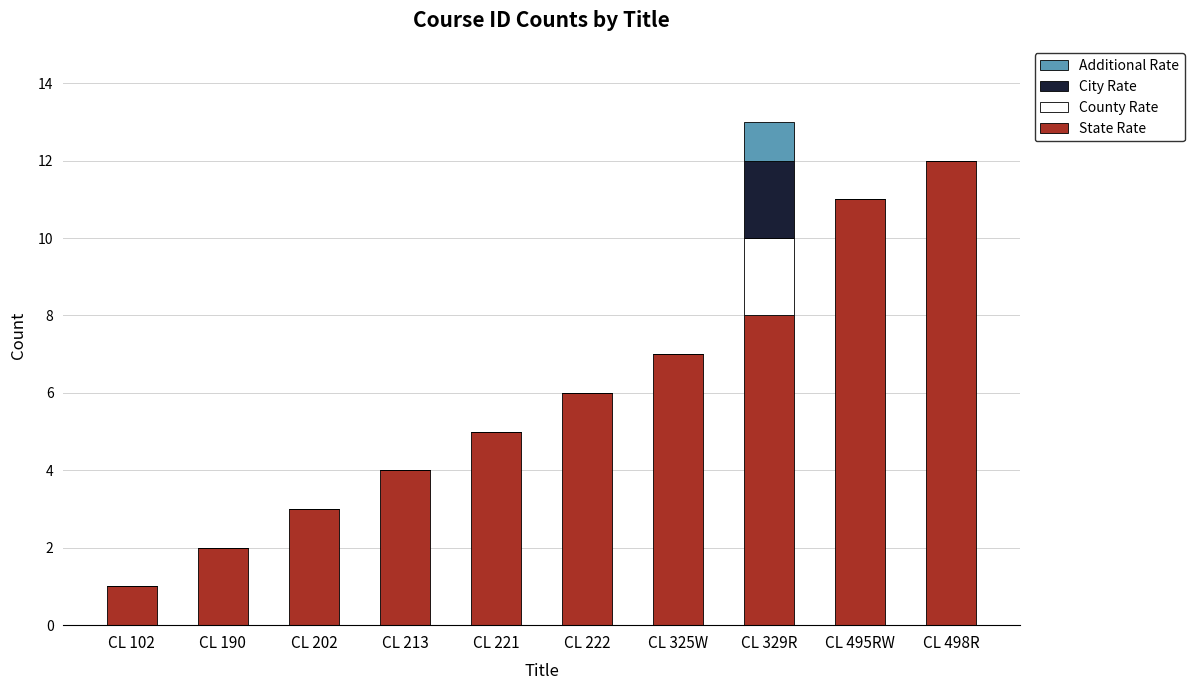

True or false: State Rate has a value of 4 at CL 325W.

False